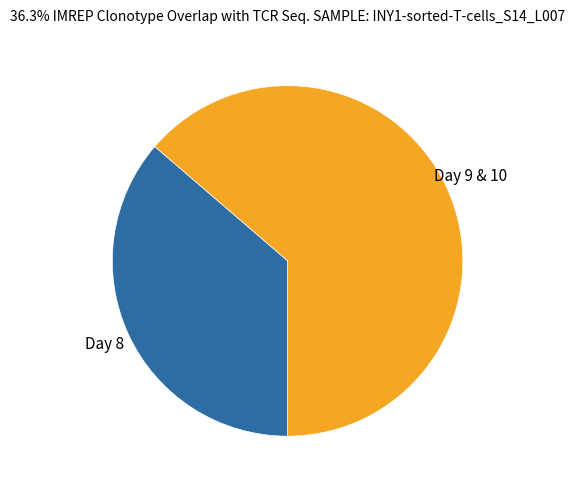

Is there any slice that represents more than half of the pie?

Yes